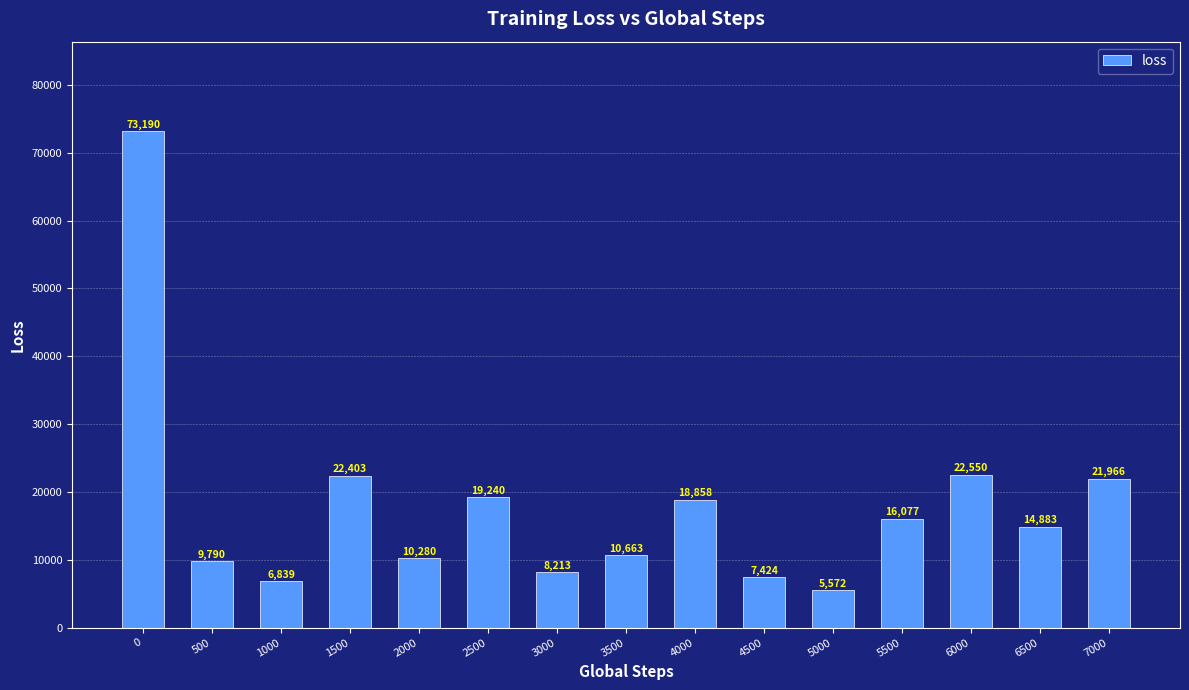

What is the greatest value displayed?

73190.1